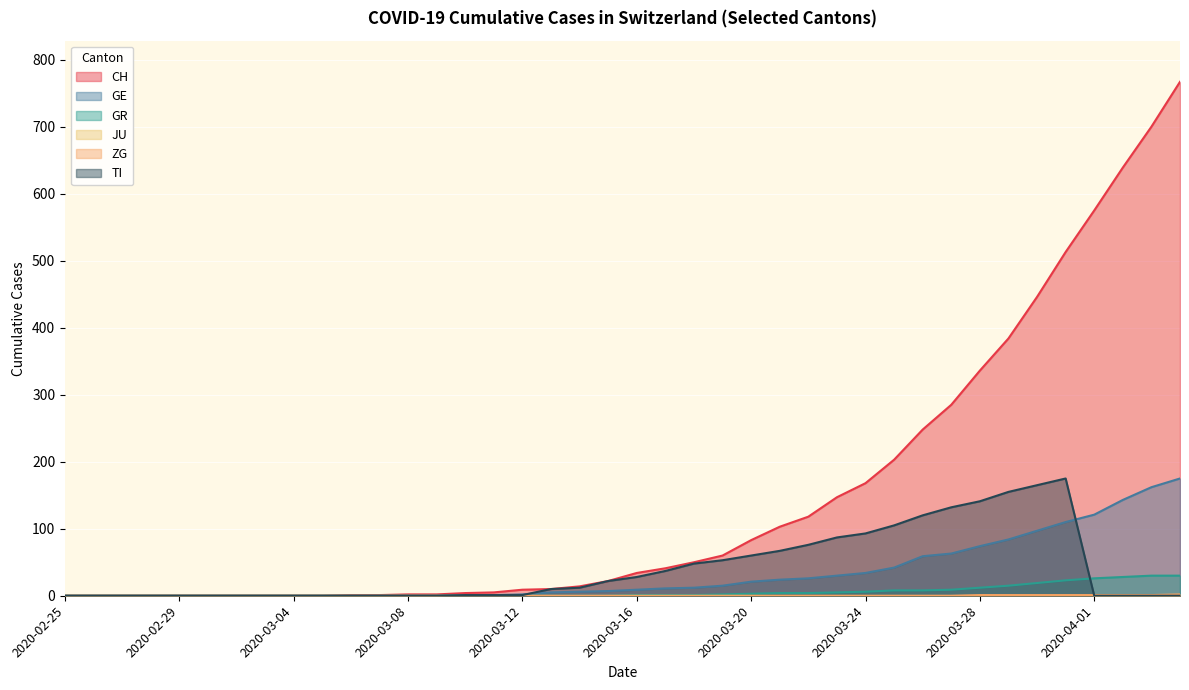

Which series has the largest range (max minus min)?

CH